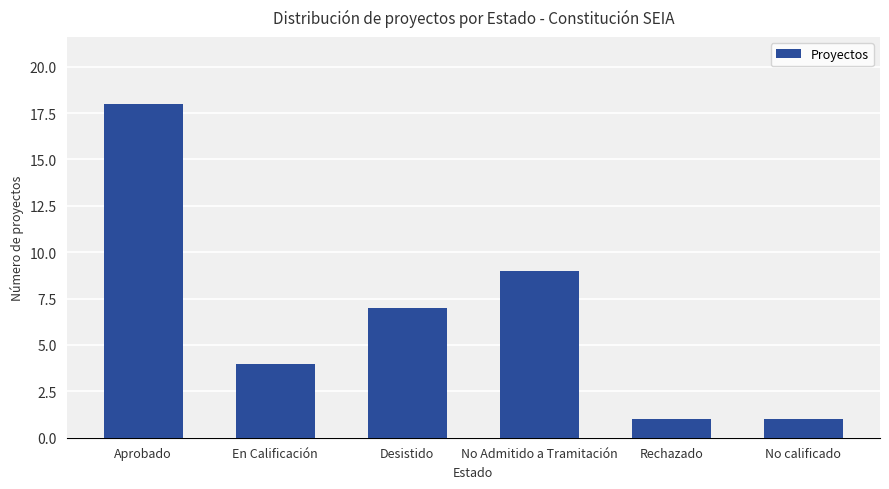

Reading right to left, extract all data points from this chart.

1	1	9	7	4	18